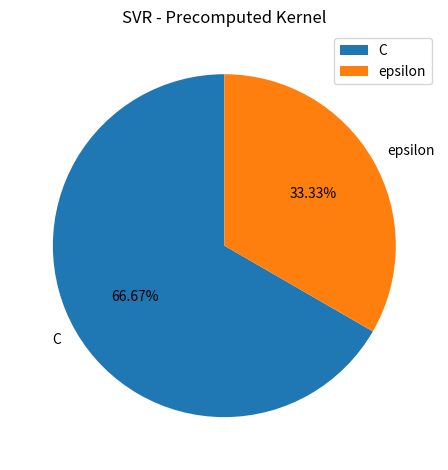

Is there a majority slice in this chart?

Yes